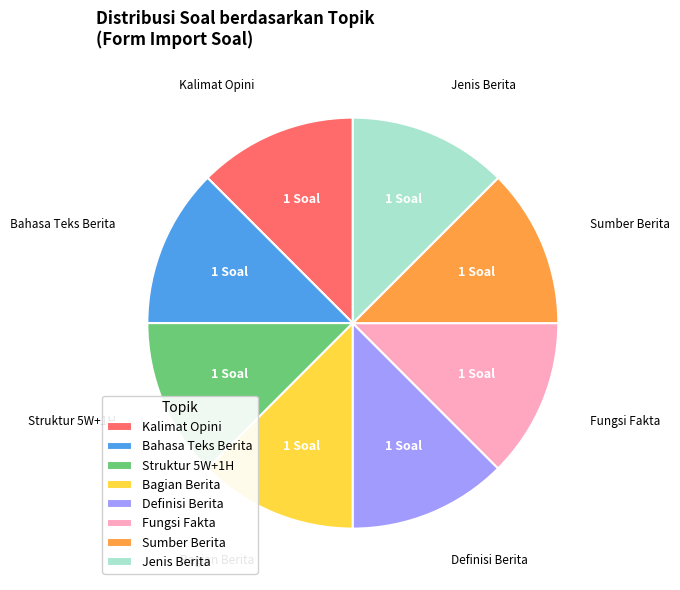

Does Jenis Berita represent more than half of the total?

No